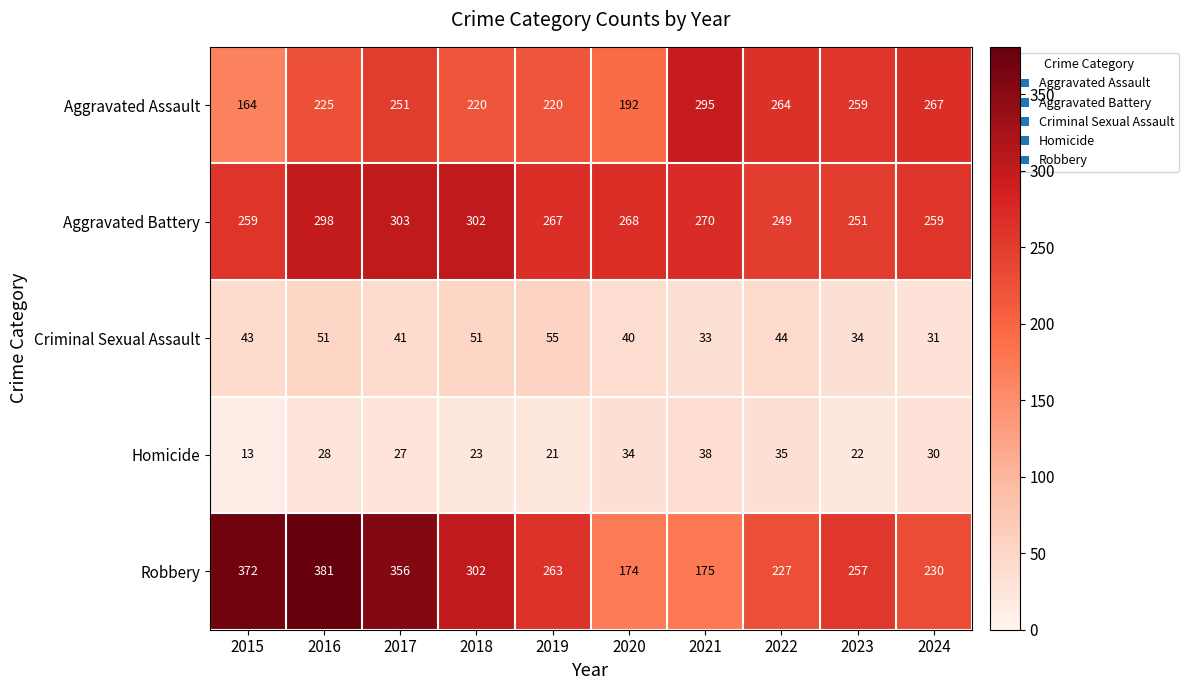

What is the average value of the Aggravated Battery series?

273